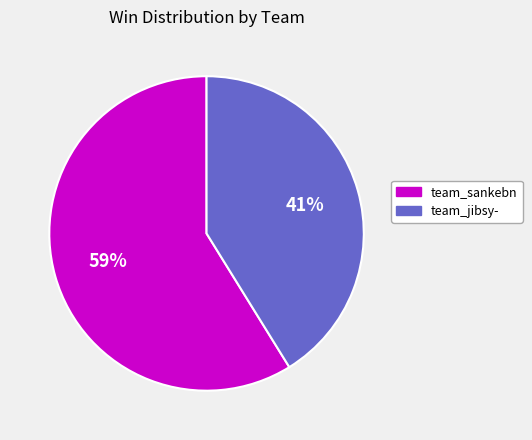

To the nearest percent, what percentage of the pie is team_sankebn?

59%